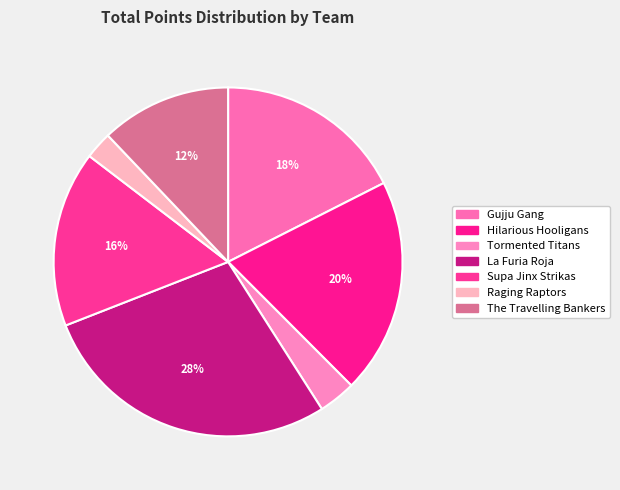

How many slices are in this pie chart?

7